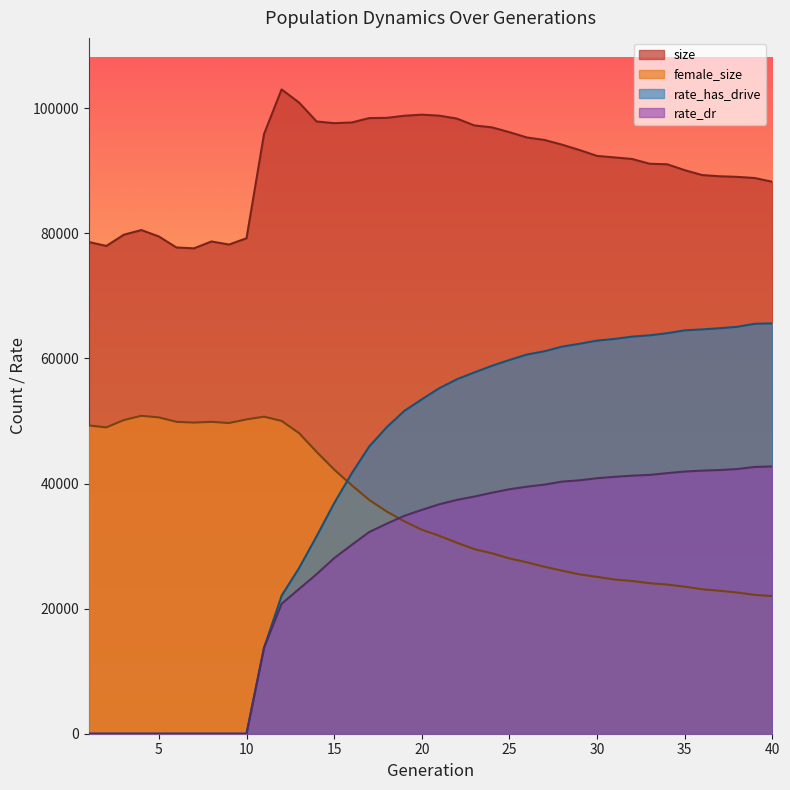

At which category is the sum across all series the highest?

24